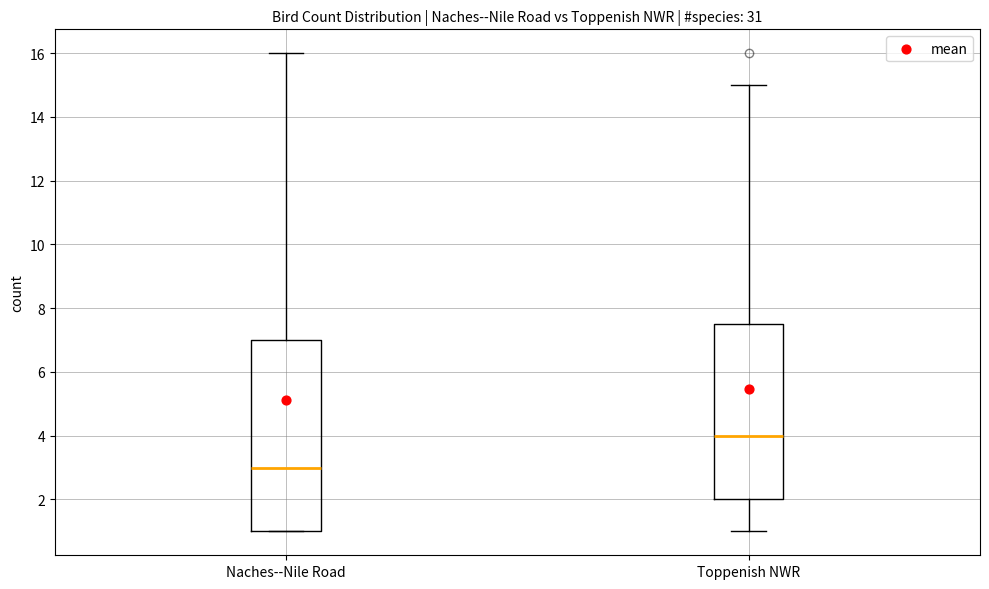

Comparing the boxes themselves (not the whiskers), which one is the tallest?

Naches--Nile Road